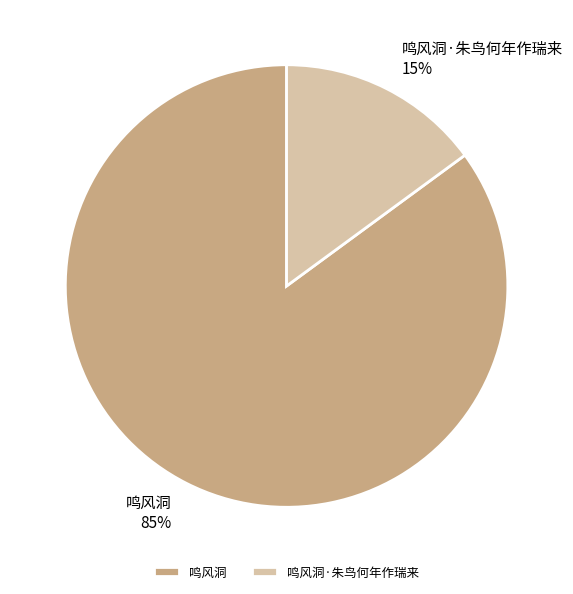

How many segments does this pie chart have?

2